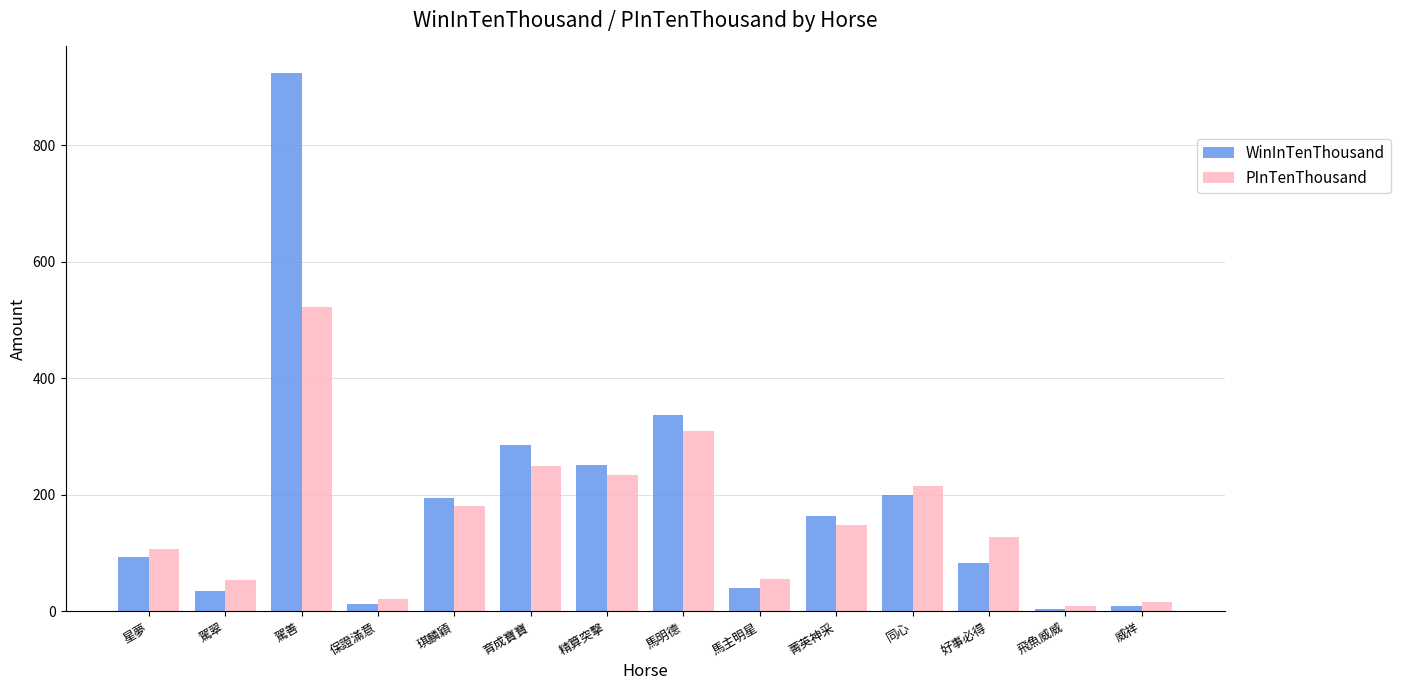

Count the number of data series in this chart.

2